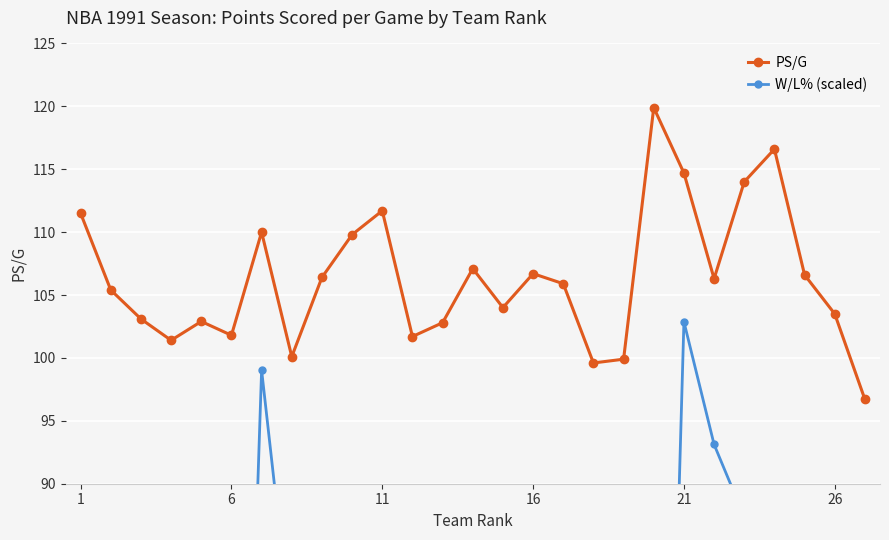

True or false: PS/G has more than 1 interior local peaks.

True